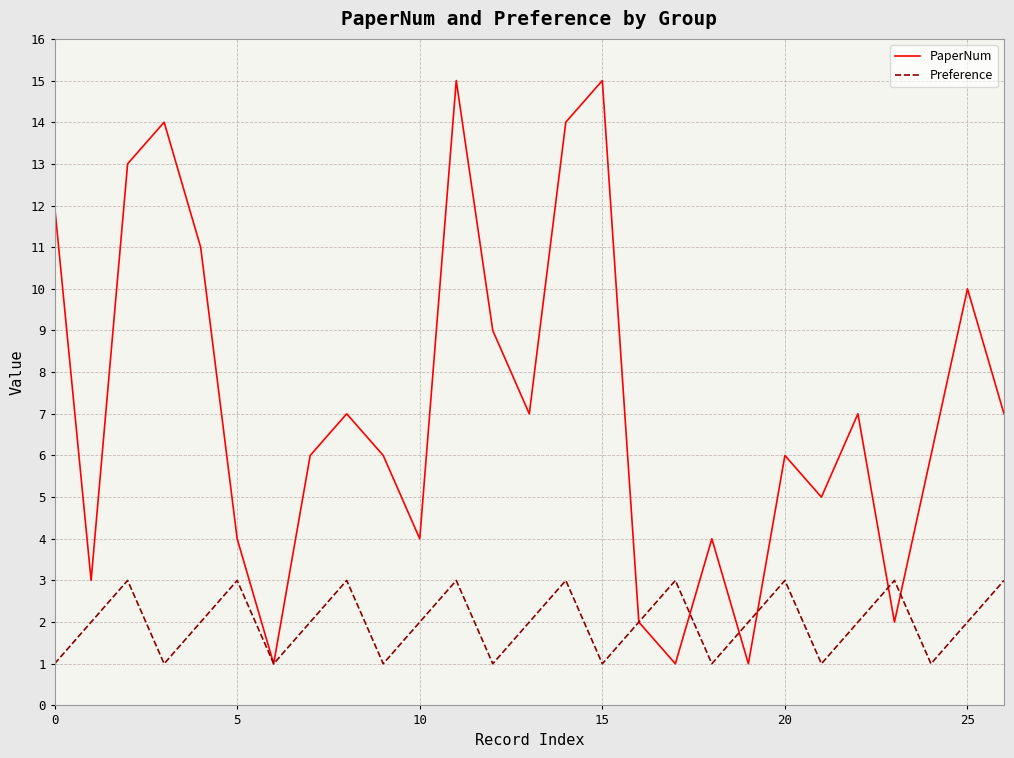

How many interior local valleys does the Preference series have?

8